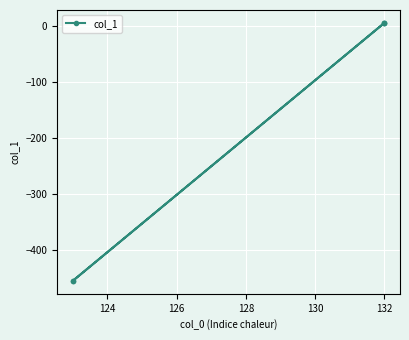

Does the chart display data point markers on the line(s)?

Yes